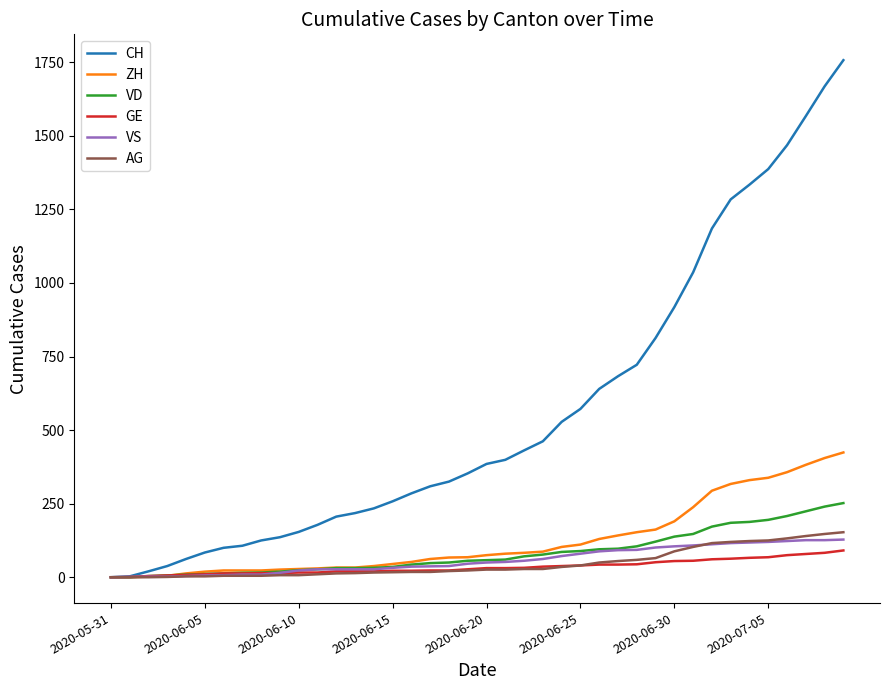

Which series has the largest range (max minus min)?

CH